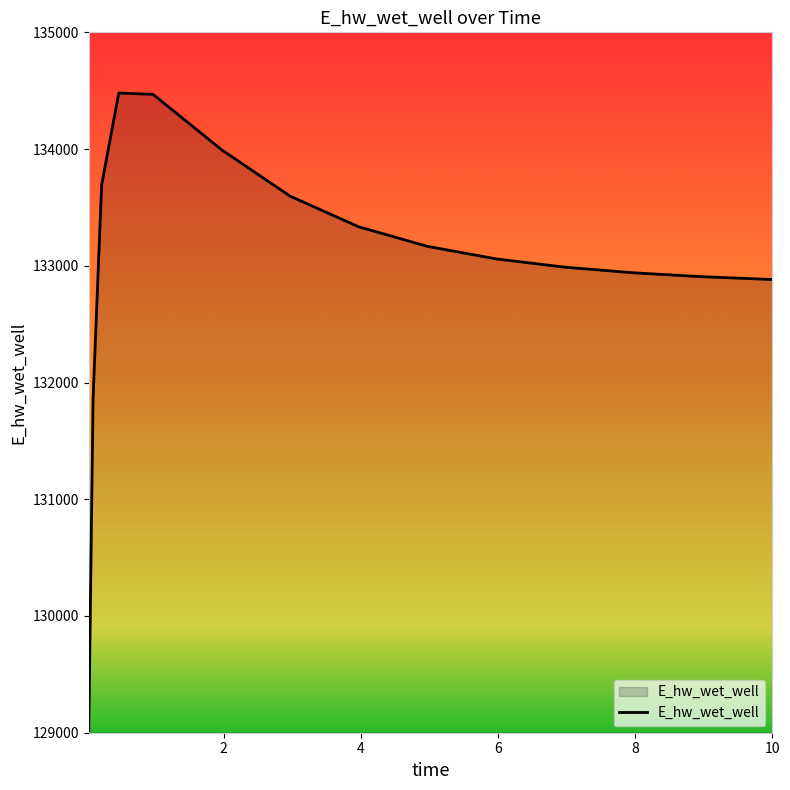

What is the smallest value displayed?

129015.3